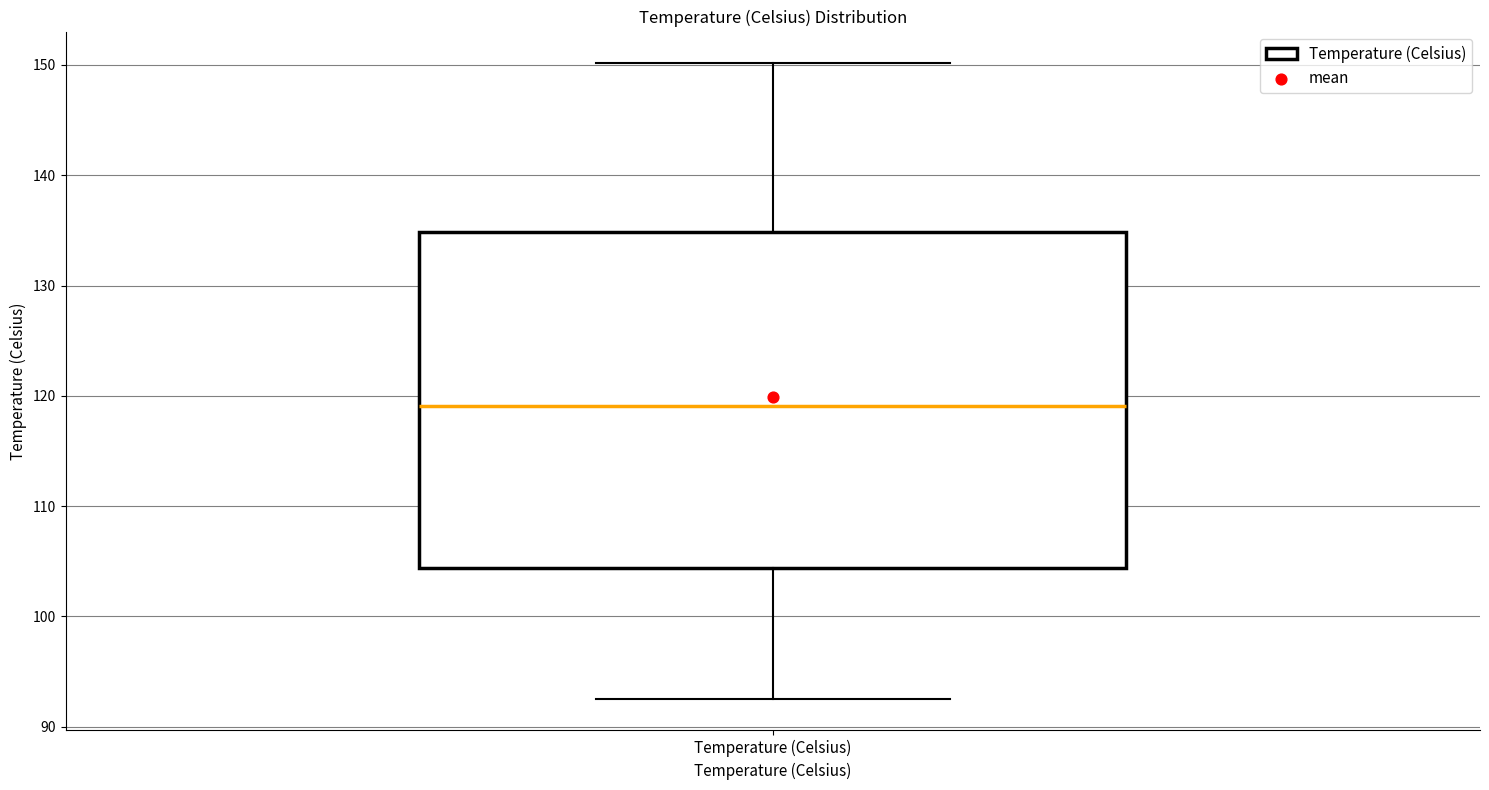

Where is the upper edge of the box for Temperature (Celsius) on the y-axis? The values are not printed on the chart, so give them approximately, as read against the axis.

135